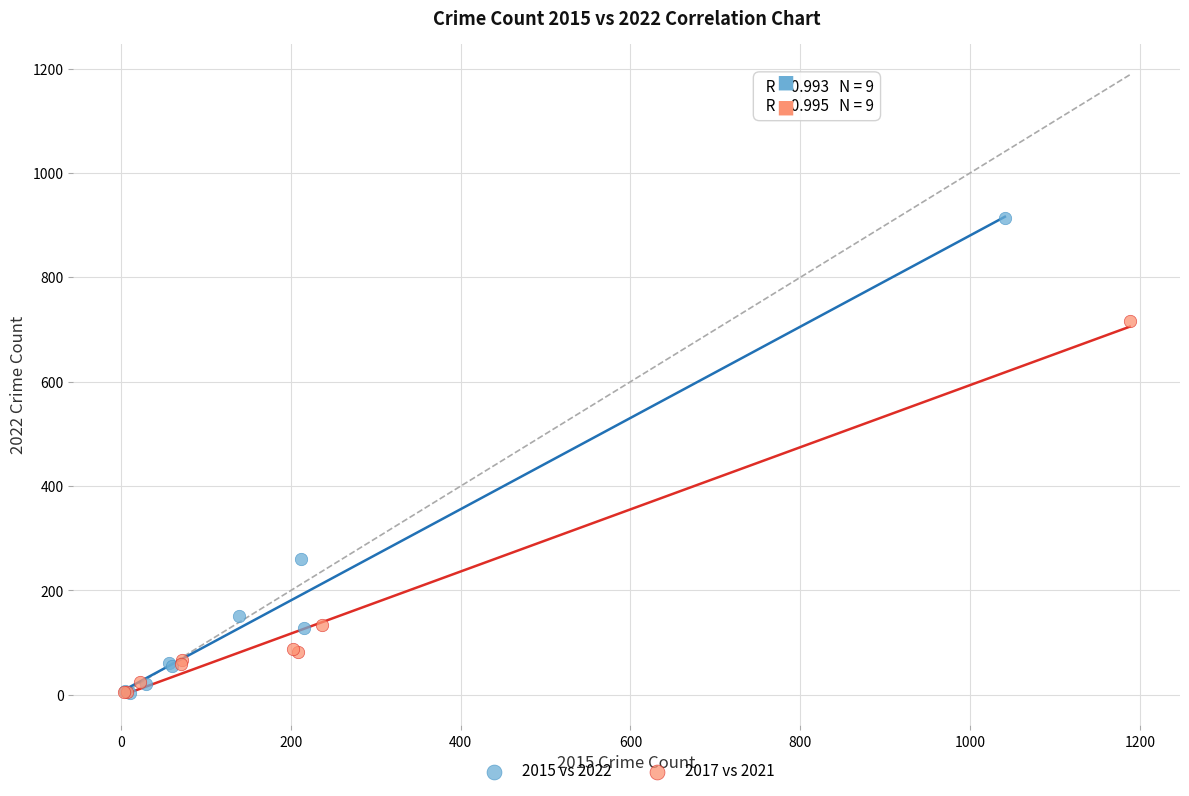

What are all the series names shown in the legend?

2015 vs 2022, 2017 vs 2021